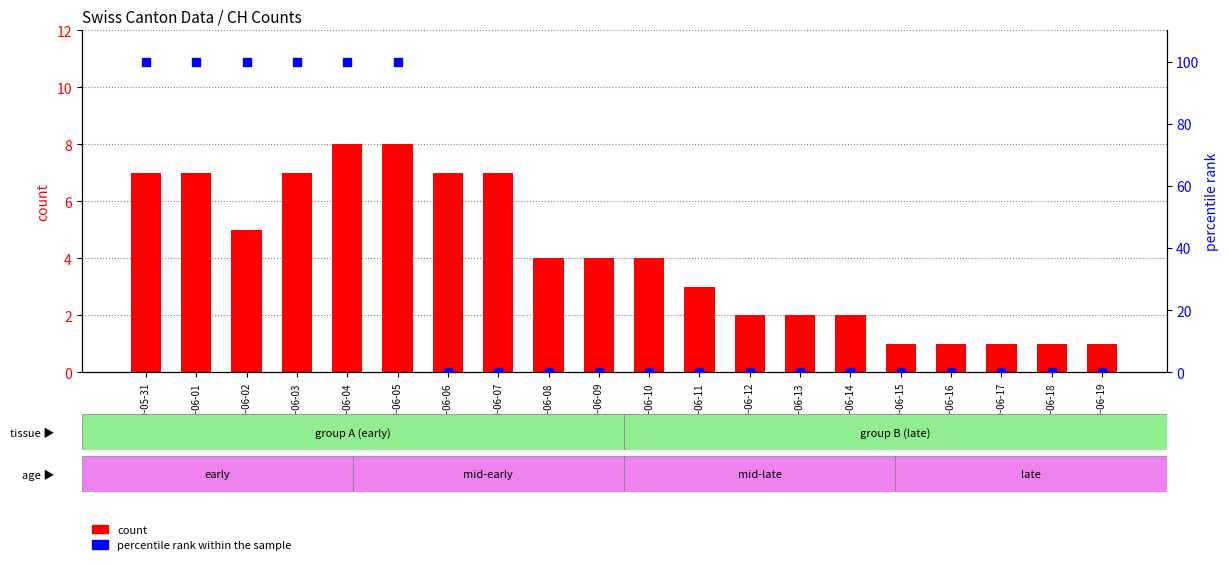

Which series contains the lowest Y value?

percentile rank within the sample